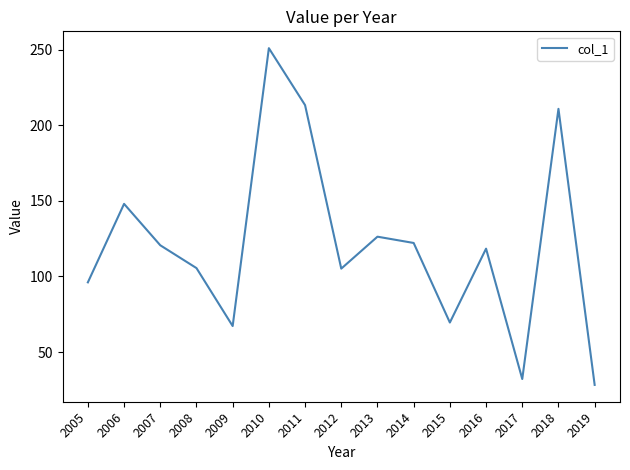

Approximately how many times larger is the value at 2012 compared to 2013?

0.8